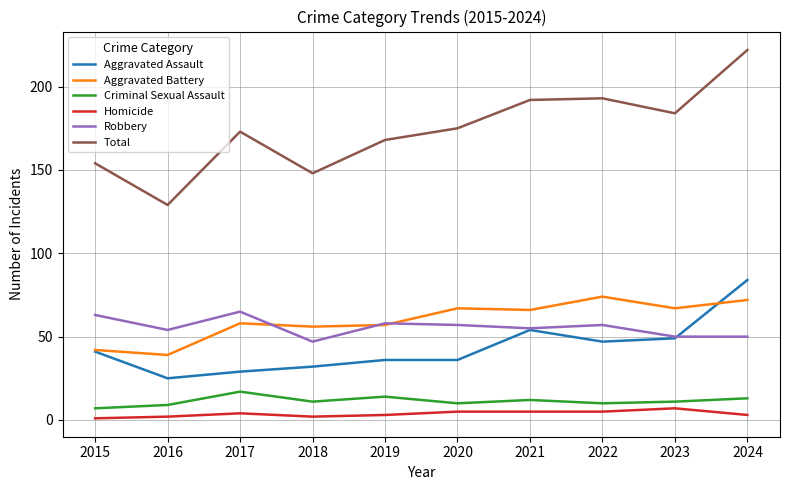

True or false: Aggravated Battery and Homicide cross at least once.

False